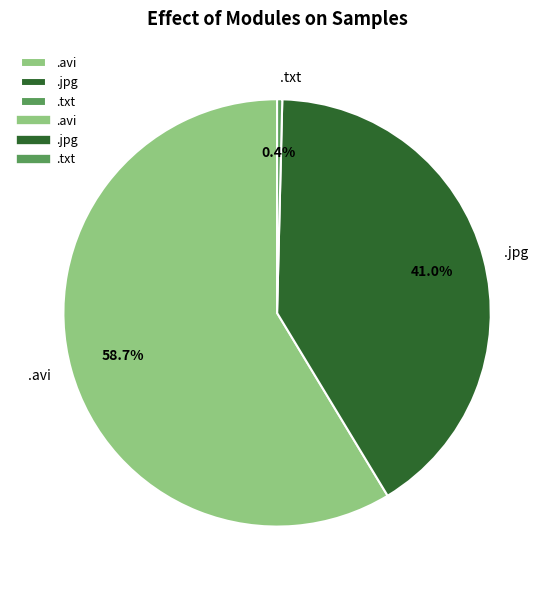

Which slice is the largest?

.avi